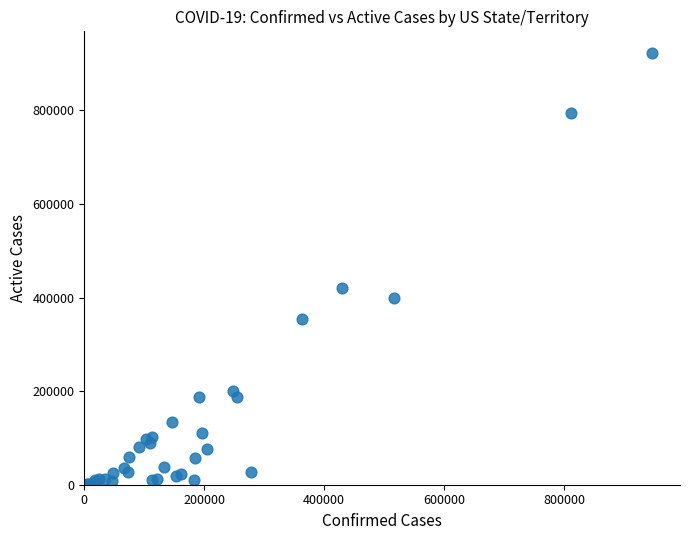

What Y value in the scatter plot is closest to 461361?

419656